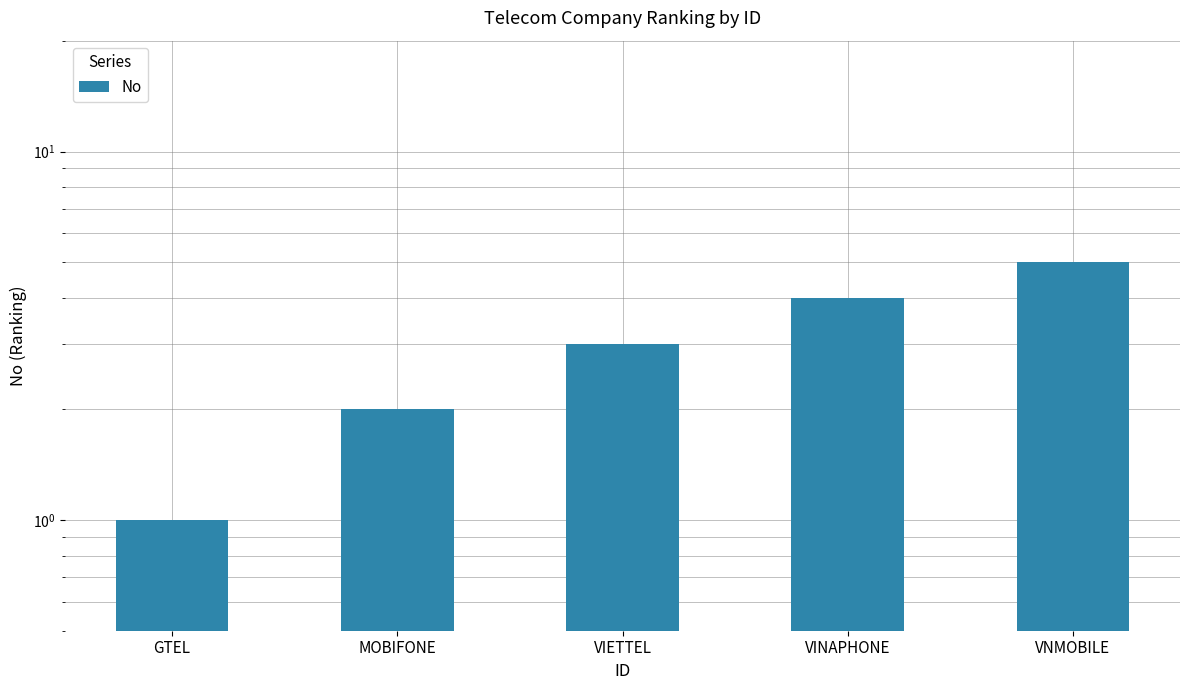

Reading left to right, transcribe all the data shown in this chart.

1	2	3	4	5